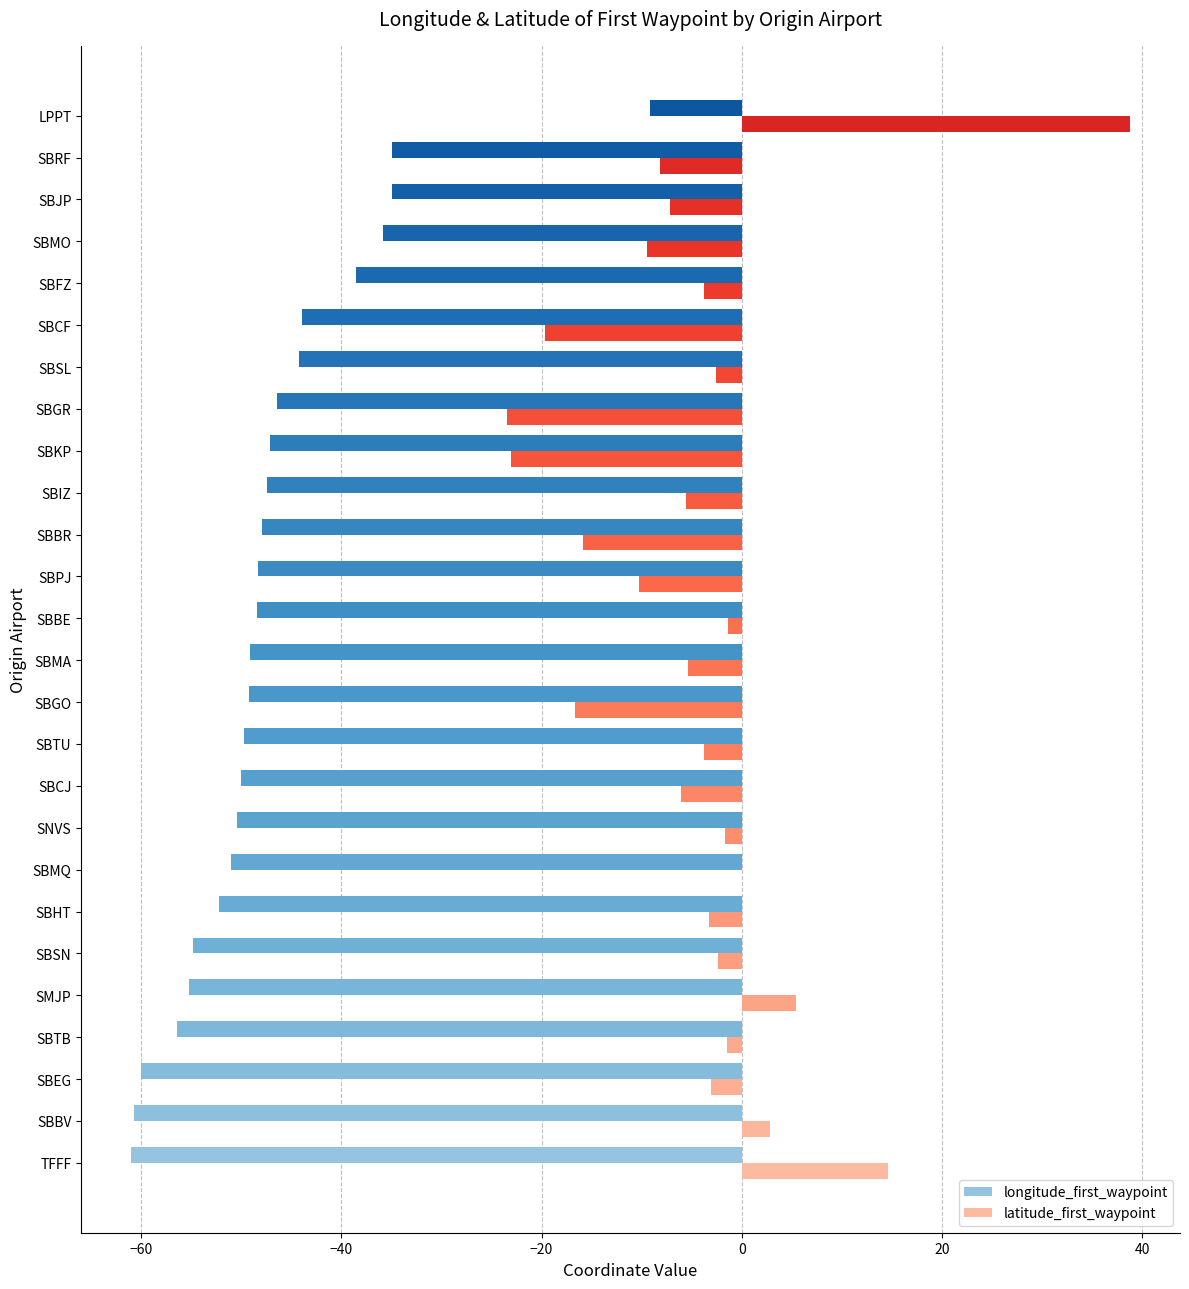

What is the highest value of the latitude_first_waypoint series?

38.8